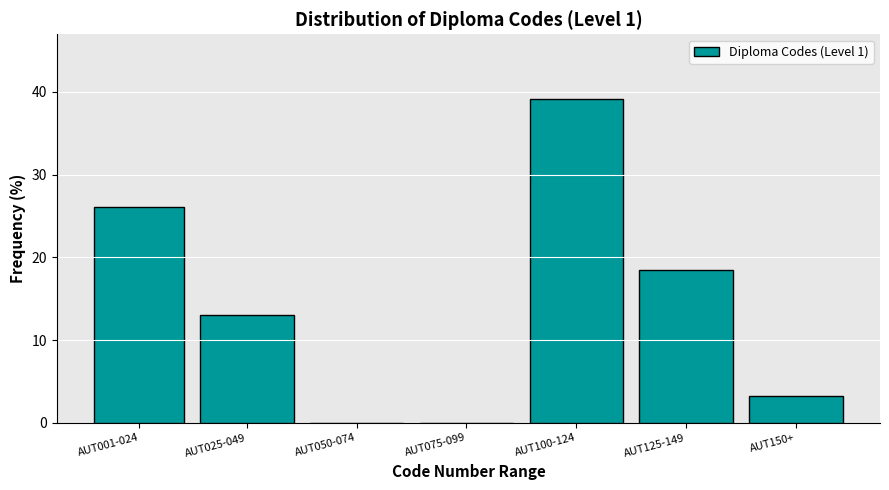

Reading right to left, list all the values displayed in this chart.

AUT150+=3.3	AUT125-149=18.5	AUT100-124=39.1	AUT075-099=0.0	AUT050-074=0.0	AUT025-049=13.0	AUT001-024=26.1